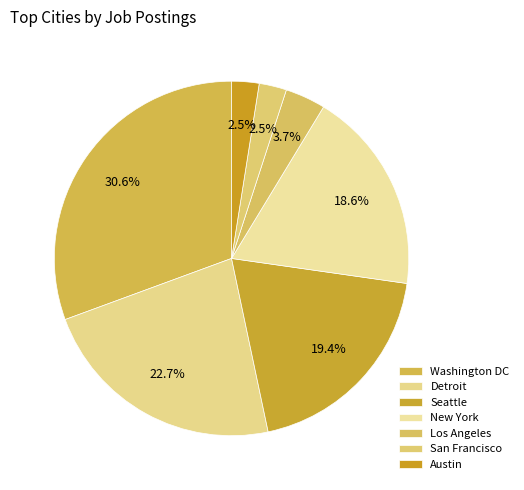

True or false: Los Angeles accounts for 4% of the total.

True